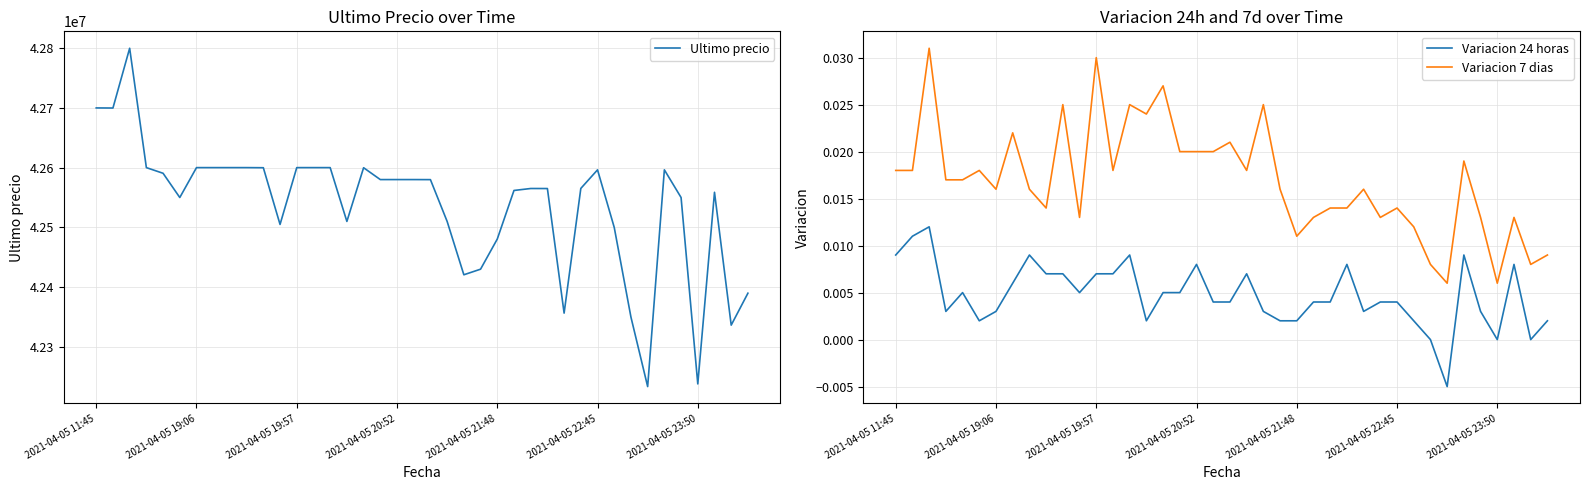

How many data points in Variacion 24 horas are less than 0?

1